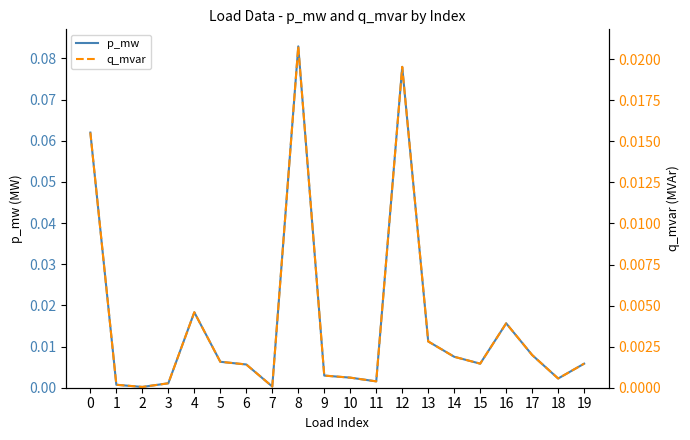

What are all the series names shown in the legend?

p_mw, q_mvar